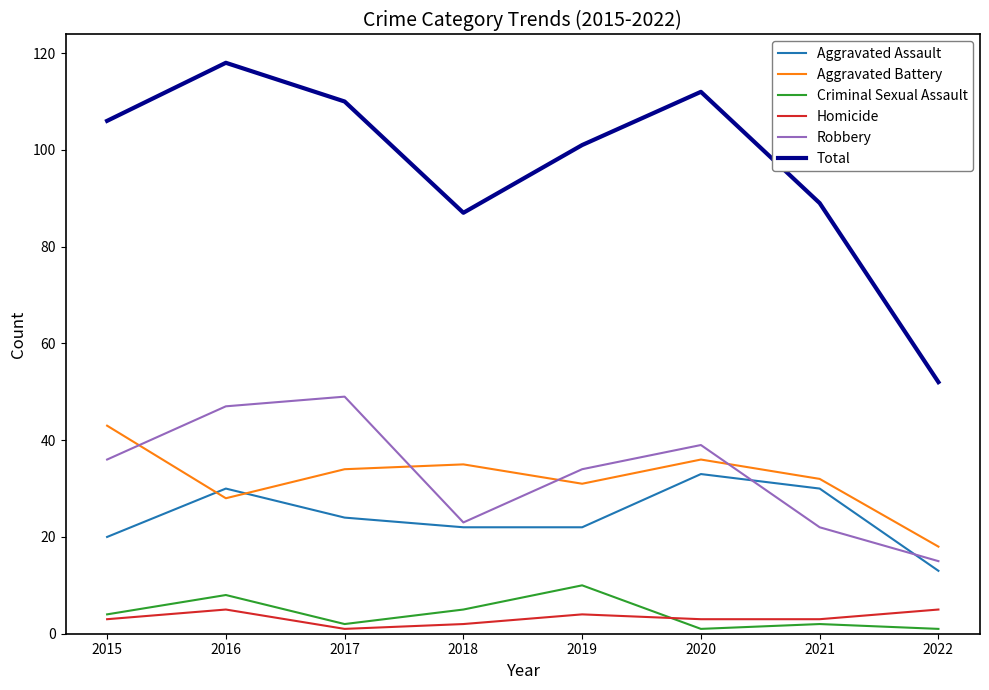

True or false: Robbery has more than 2 interior local peaks.

False